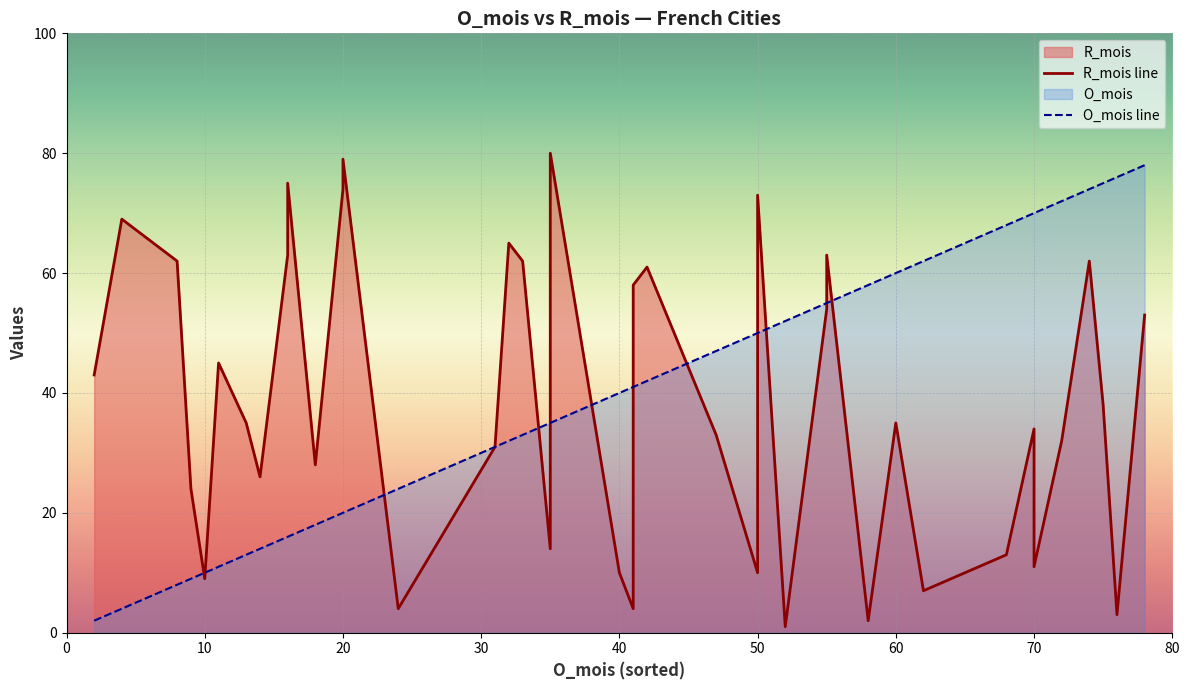

Rank the series by their maximum value, from lowest to highest.

O_mois line, R_mois line